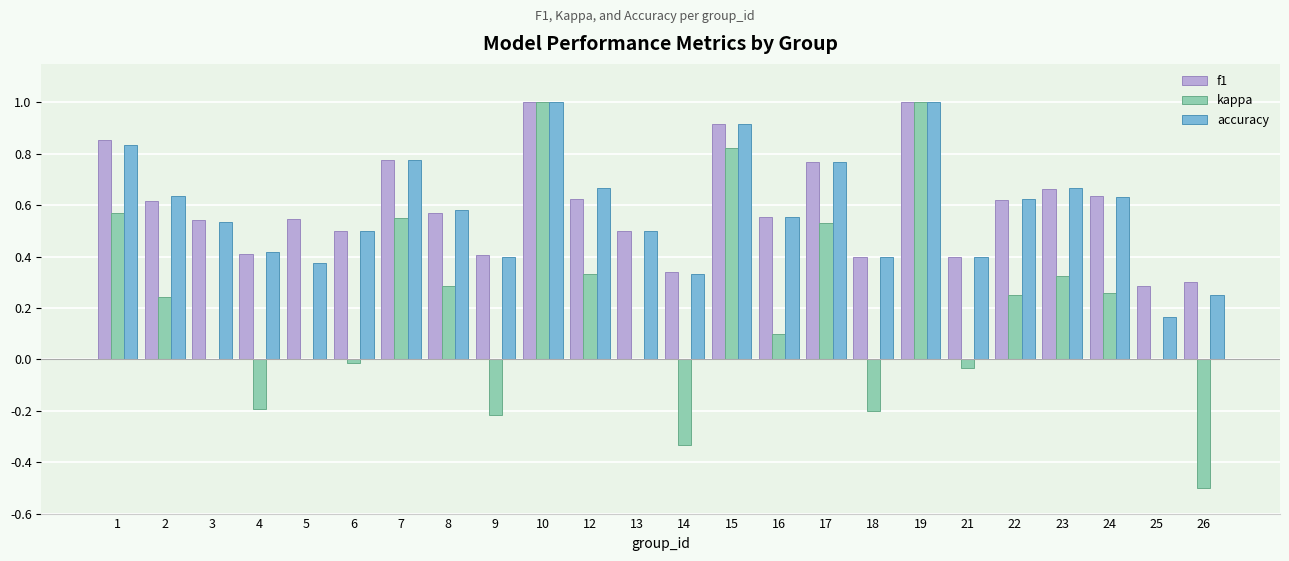

Is the value of f1 at 15 greater than the value of kappa at 16?

Yes